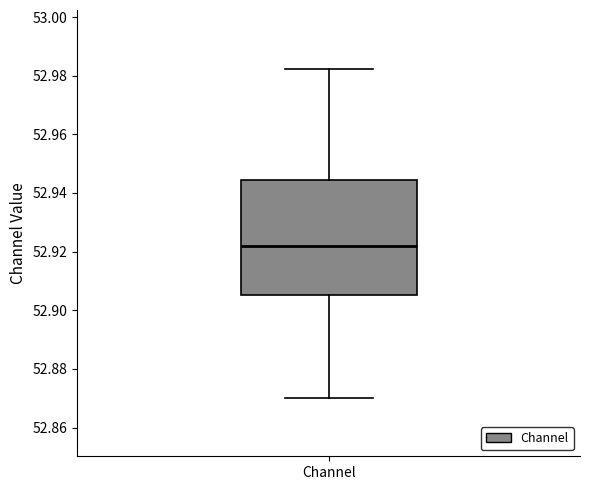

Read this box plot against the y-axis: the position of the median line, the range covered by the box, and the ends of both whiskers. The values are not printed on the chart, so give them approximately, as read against the axis.

median 52.922, box 52.906 to 52.944, whiskers 52.870 to 52.982